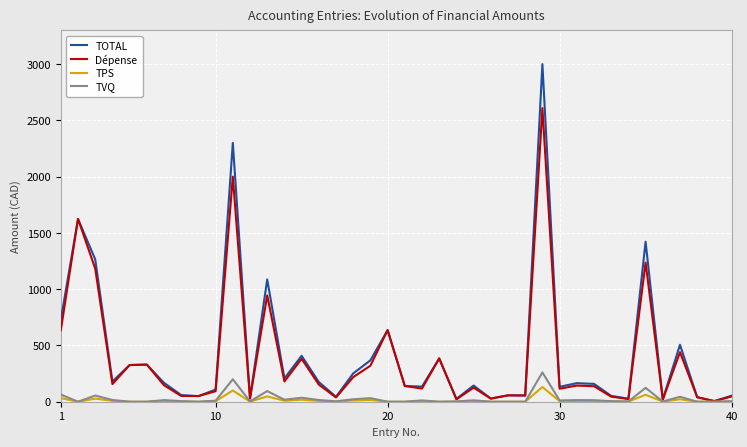

In Dépense, how many points are higher than both neighbors (excluding endpoints)?

13